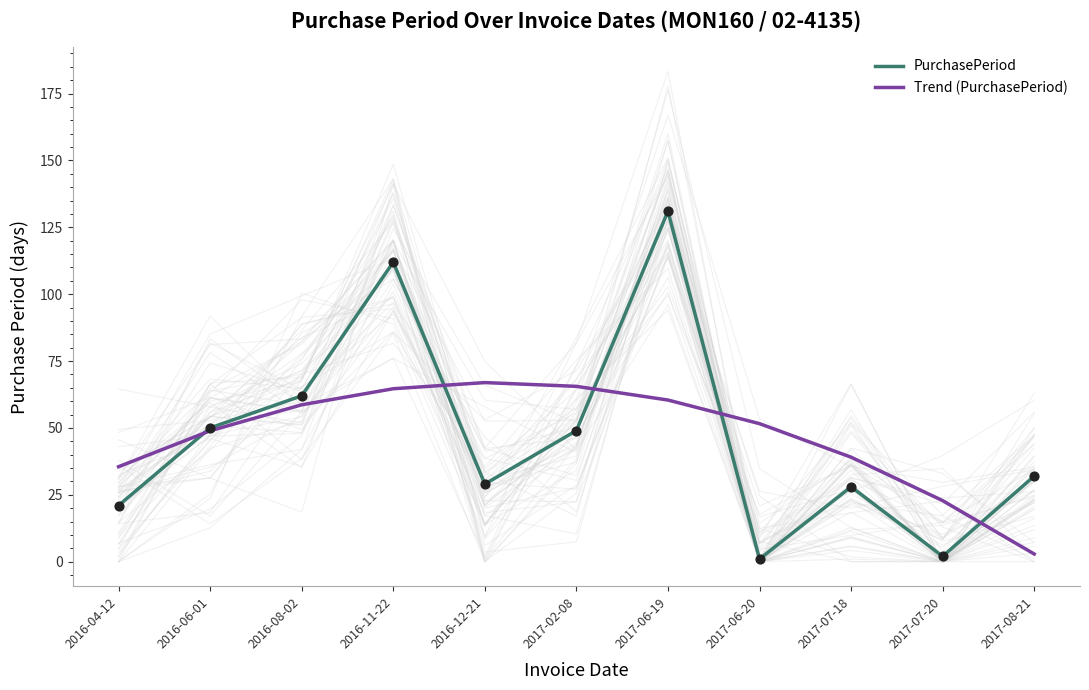

Which series contains the lowest Y value?

PurchasePeriod